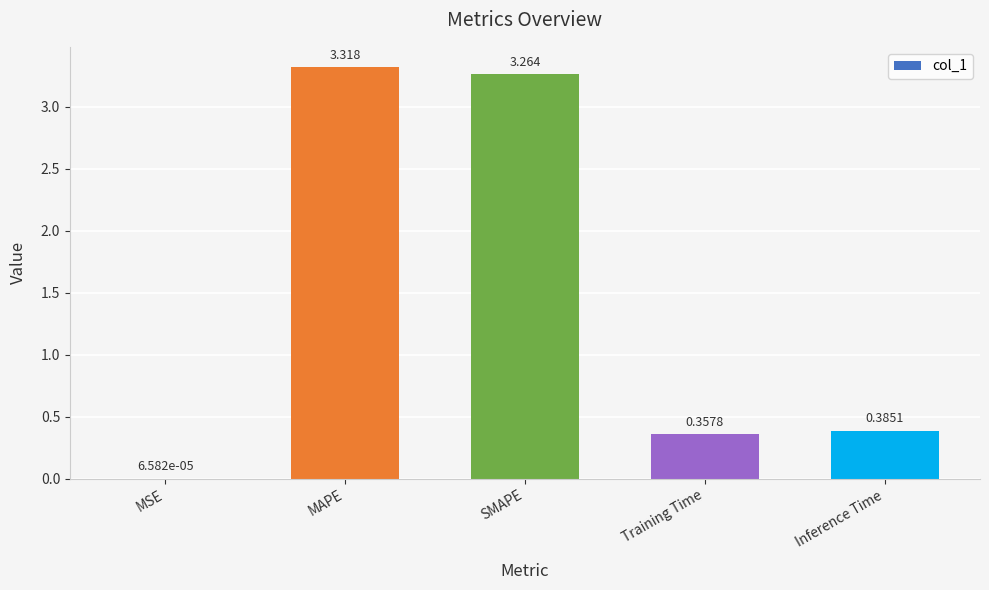

Which label corresponds to the largest value in the chart?

MAPE